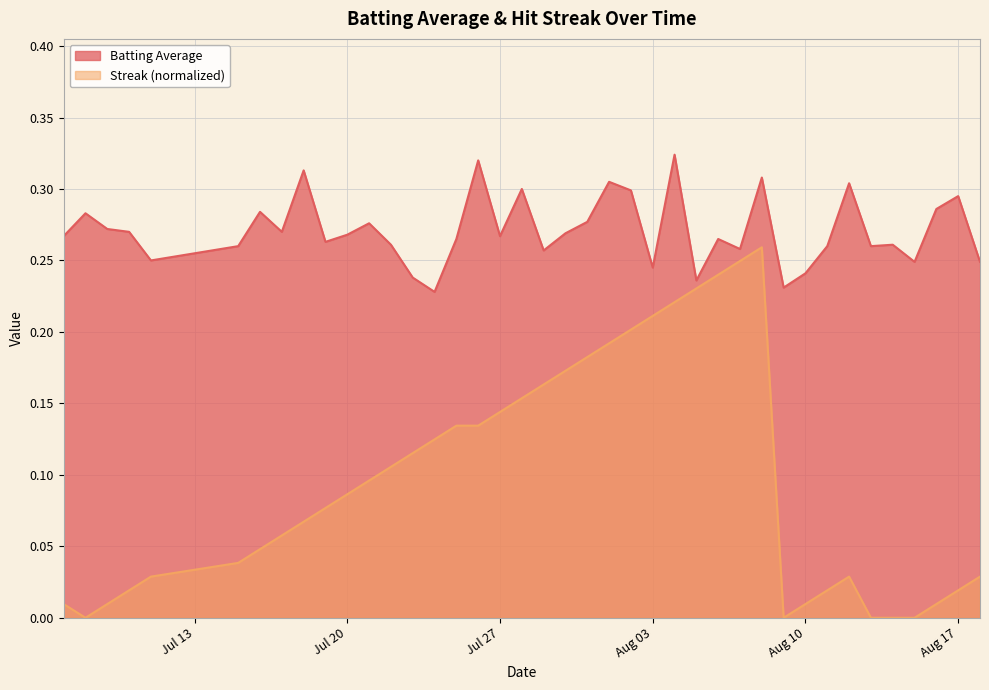

Which series has the widest spread of values?

Streak (normalized)